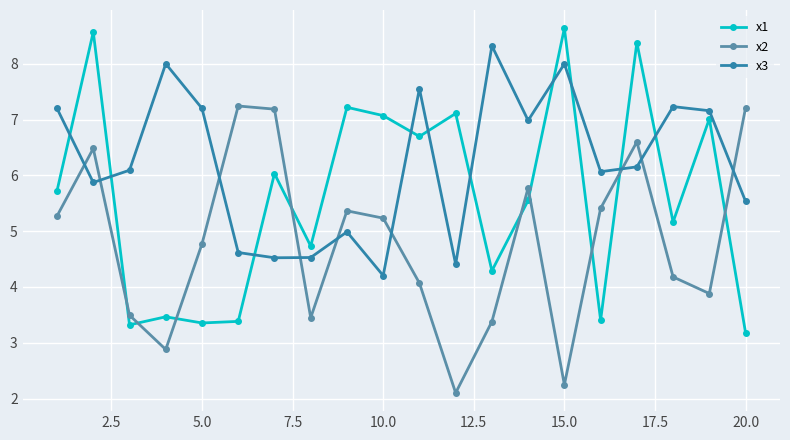

True or false: x1 has more than 2 points higher than both neighbors.

True